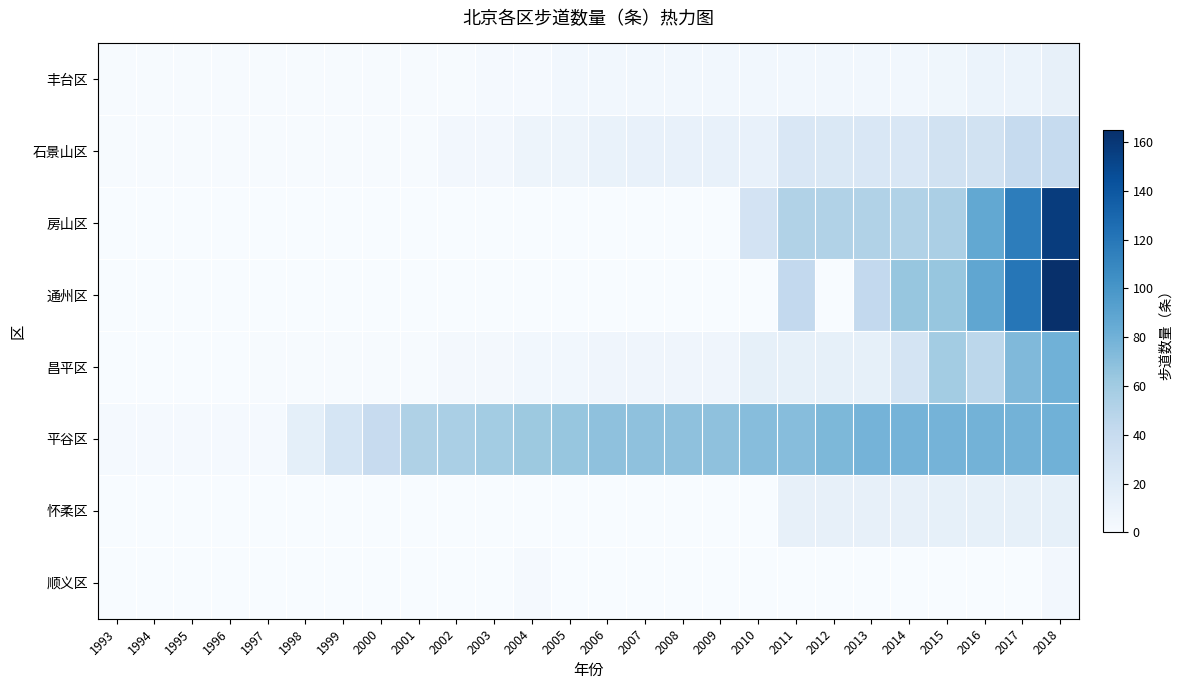

Reading left to right, extract all data points from this chart.

丰台区: 1993=1	1994=1	1995=1	1996=1	1997=1	1998=1	1999=1	2000=1	2001=1	2002=1	2003=2	2004=2	2005=5	2006=5	2007=5	2008=5	2009=5	2010=5	2011=5	2012=5	2013=5	2014=5	2015=6	2016=10	2017=10	2018=13
石景山区: 1993=1	1994=1	1995=1	1996=1	1997=1	1998=1	1999=1	2000=1	2001=1	2002=4	2003=4	2004=8	2005=8	2006=11	2007=12	2008=12	2009=12	2010=12	2011=25	2012=24	2013=25	2014=25	2015=32	2016=32	2017=41	2018=41
房山区: 1993=0	1994=0	1995=0	1996=0	1997=0	1998=0	1999=0	2000=0	2001=0	2002=0	2003=0	2004=0	2005=0	2006=0	2007=0	2008=0	2009=0	2010=30	2011=52	2012=52	2013=52	2014=52	2015=55	2016=87	2017=116	2018=157
通州区: 1993=0	1994=0	1995=0	1996=0	1997=0	1998=0	1999=0	2000=0	2001=0	2002=0	2003=0	2004=0	2005=0	2006=0	2007=0	2008=0	2009=0	2010=0	2011=43	2012=0	2013=43	2014=65	2015=65	2016=88	2017=120	2018=165
昌平区: 1993=0	1994=0	1995=0	1996=0	1997=1	1998=1	1999=1	2000=1	2001=1	2002=3	2003=3	2004=5	2005=5	2006=7	2007=7	2008=7	2009=7	2010=14	2011=14	2012=14	2013=14	2014=29	2015=59	2016=46	2017=74	2018=80
平谷区: 1993=2	1994=2	1995=2	1996=2	1997=2	1998=15	1999=28	2000=40	2001=53	2002=56	2003=59	2004=62	2005=65	2006=68	2007=68	2008=68	2009=68	2010=71	2011=71	2012=75	2013=78	2014=78	2015=78	2016=79	2017=79	2018=80
怀柔区: 1993=0	1994=0	1995=0	1996=0	1997=0	1998=0	1999=0	2000=0	2001=0	2002=0	2003=0	2004=0	2005=0	2006=0	2007=0	2008=0	2009=0	2010=0	2011=13	2012=13	2013=13	2014=13	2015=14	2016=14	2017=14	2018=14
顺义区: 1993=0	1994=0	1995=0	1996=0	1997=0	1998=0	1999=0	2000=0	2001=0	2002=0	2003=0	2004=2	2005=0	2006=0	2007=0	2008=0	2009=0	2010=0	2011=0	2012=0	2013=0	2014=0	2015=0	2016=0	2017=0	2018=4